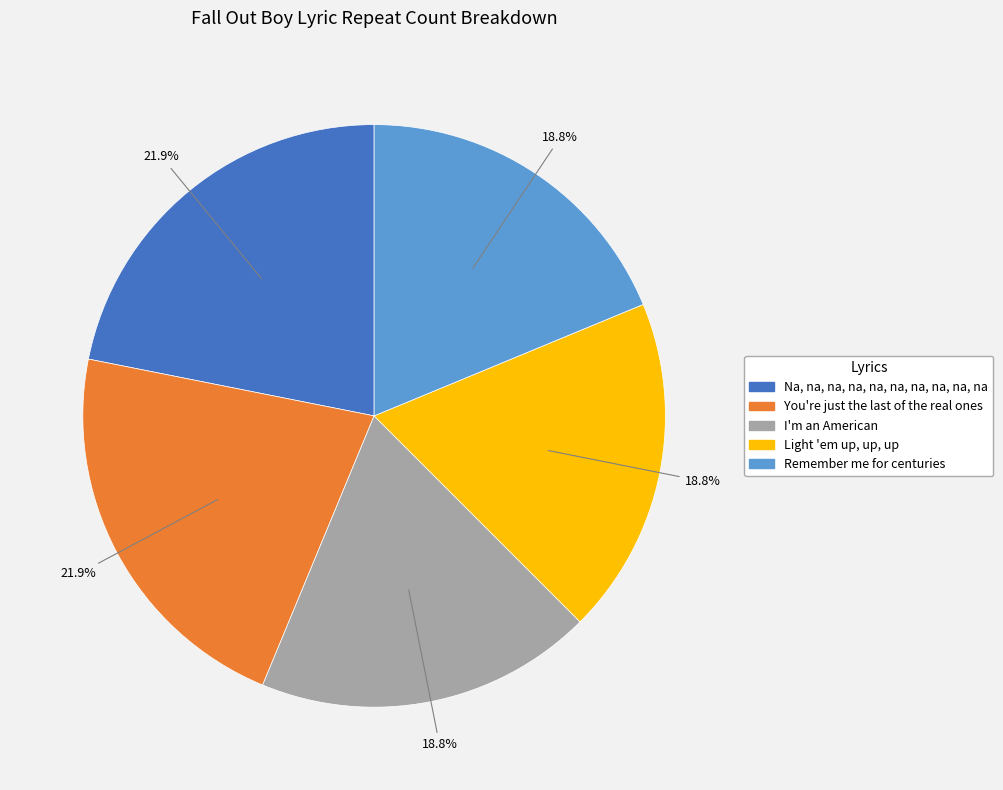

Count the number of slices in the pie.

5